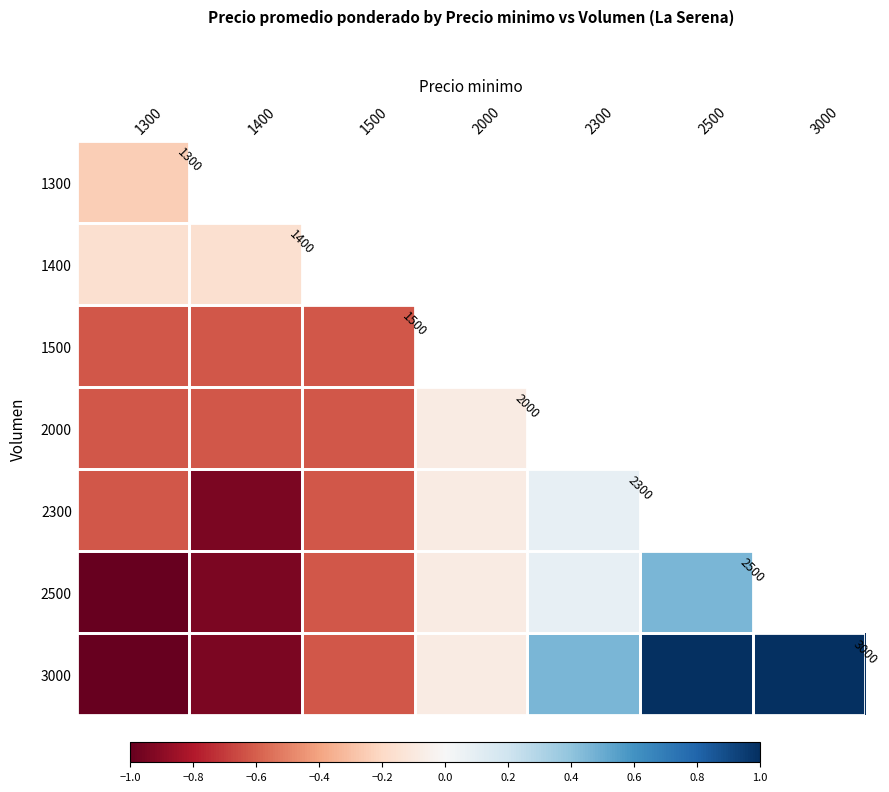

True or false: 3000 has a value of 1.8 at 2500.

False